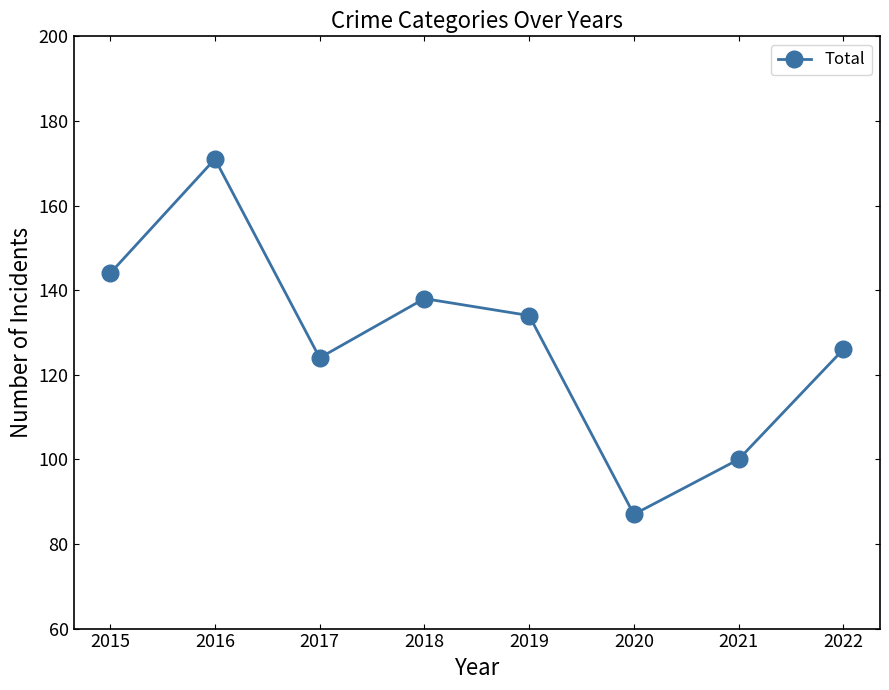

What is the difference between the second highest and minimum values?

57